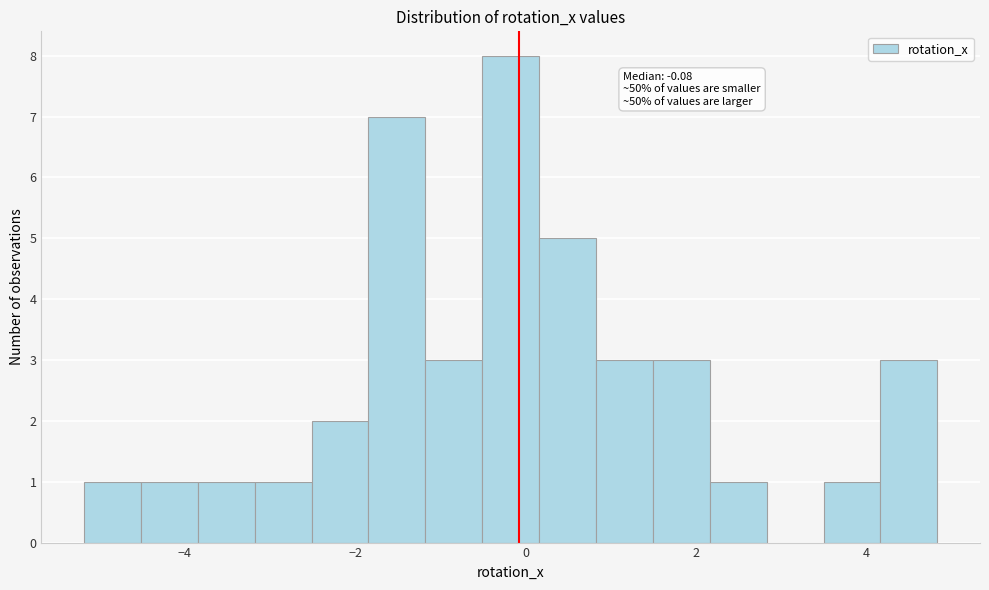

Around what value on the x-axis is the tallest bar? Give the approximate position of its centre, as read against the axis.

-0.2